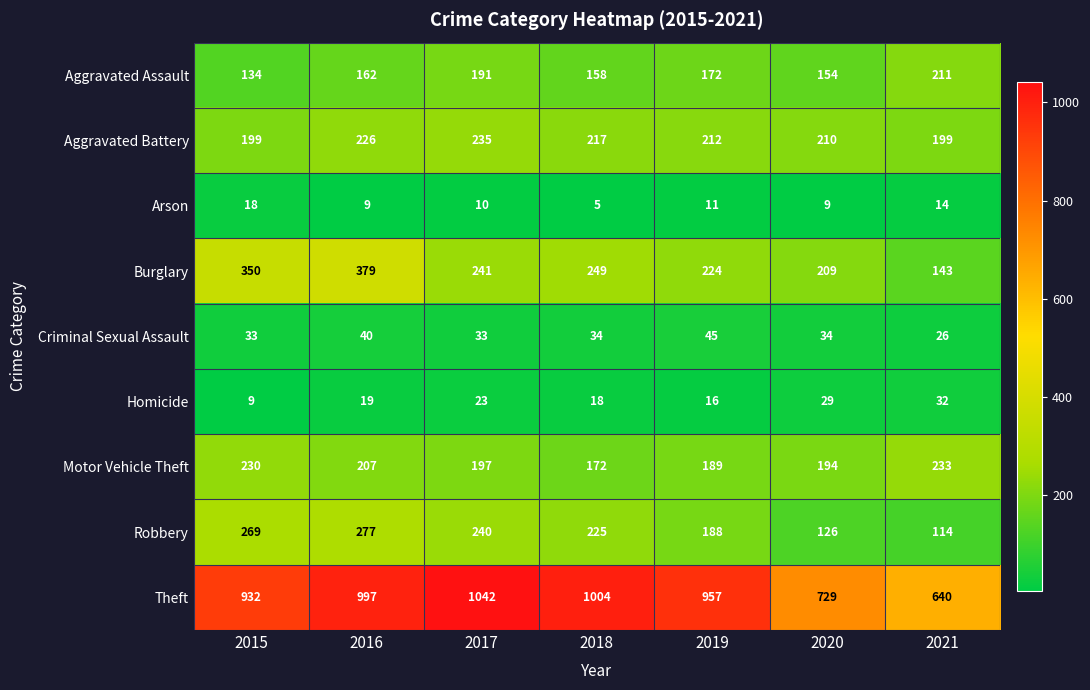

Where does the Aggravated Battery series first go above 212?

2016